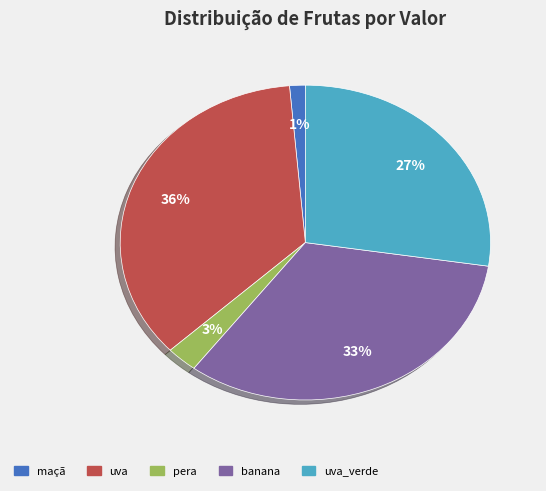

Does any single category account for the majority?

No